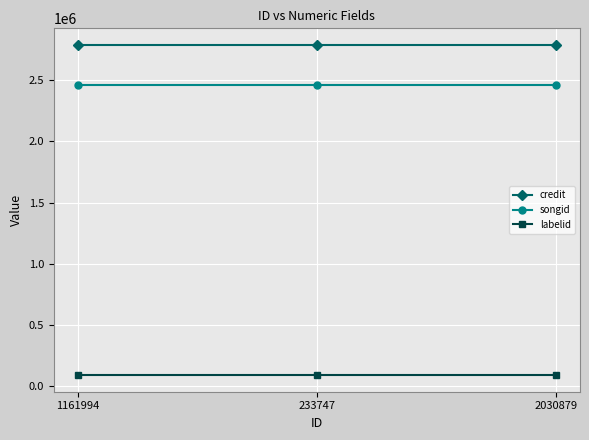

Reading left to right, extract all data points from this chart.

credit: 2789175	2789175	2789175
songid: 2464186	2464186	2464186
labelid: 88914	88914	88914